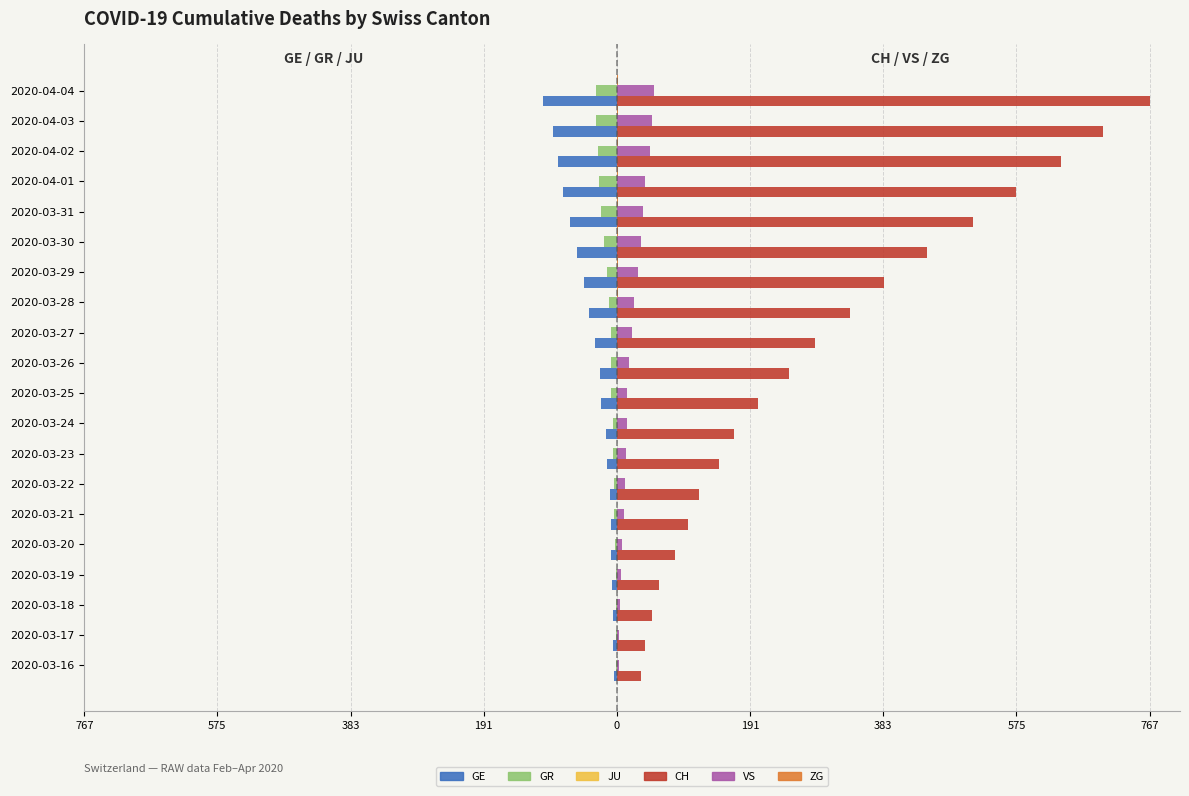

Which series has the widest spread of values?

CH